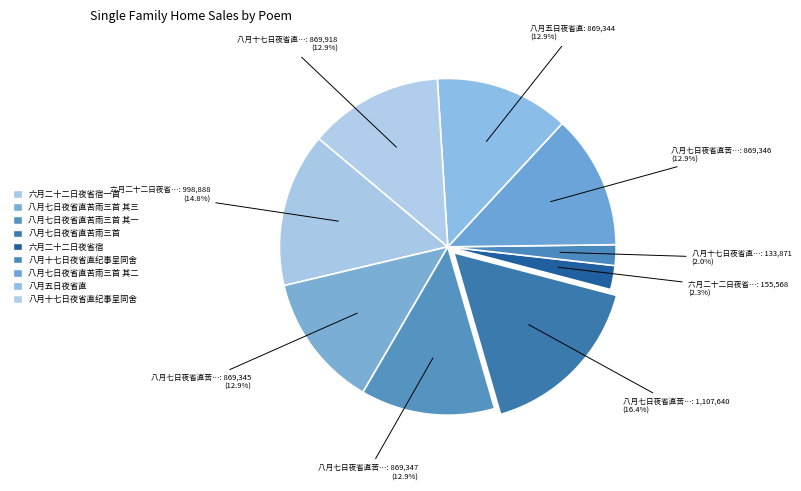

Count the number of slices in the pie.

9